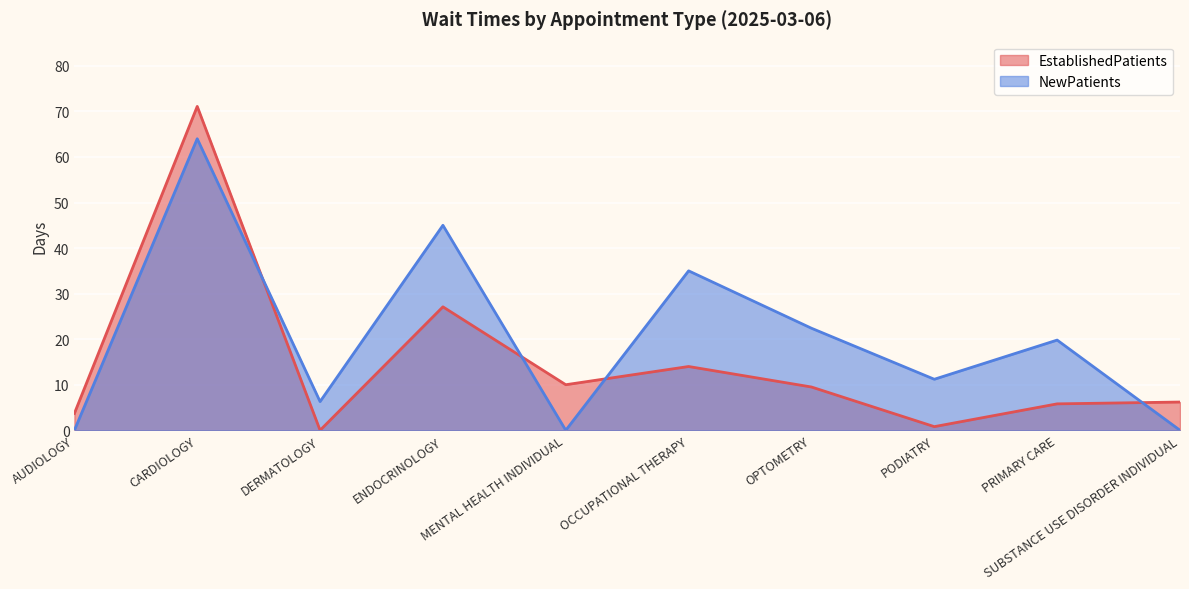

How many lines are shown in the chart?

2